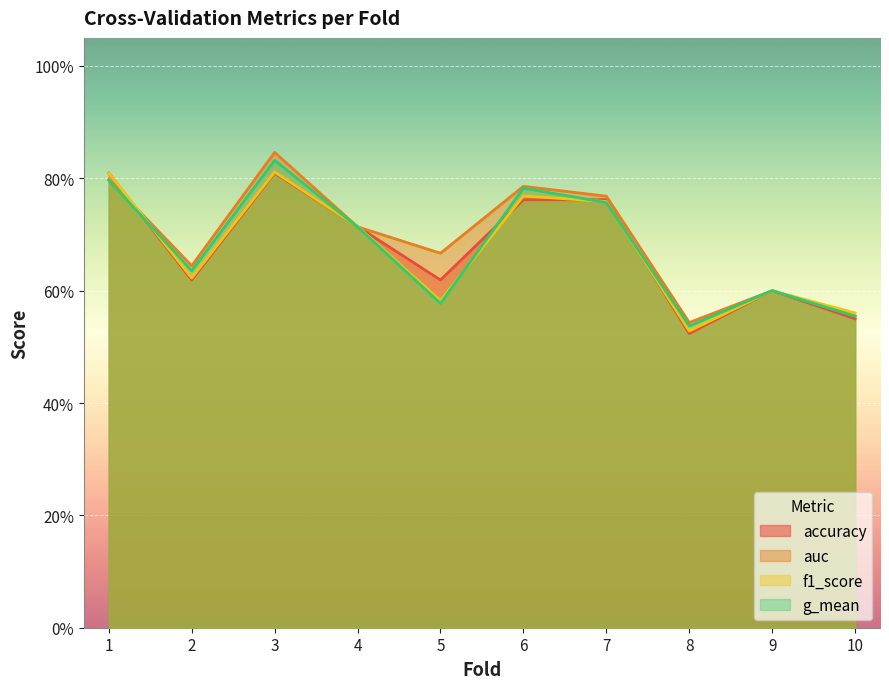

What is the value of the auc point at the 4th from the left?

0.7